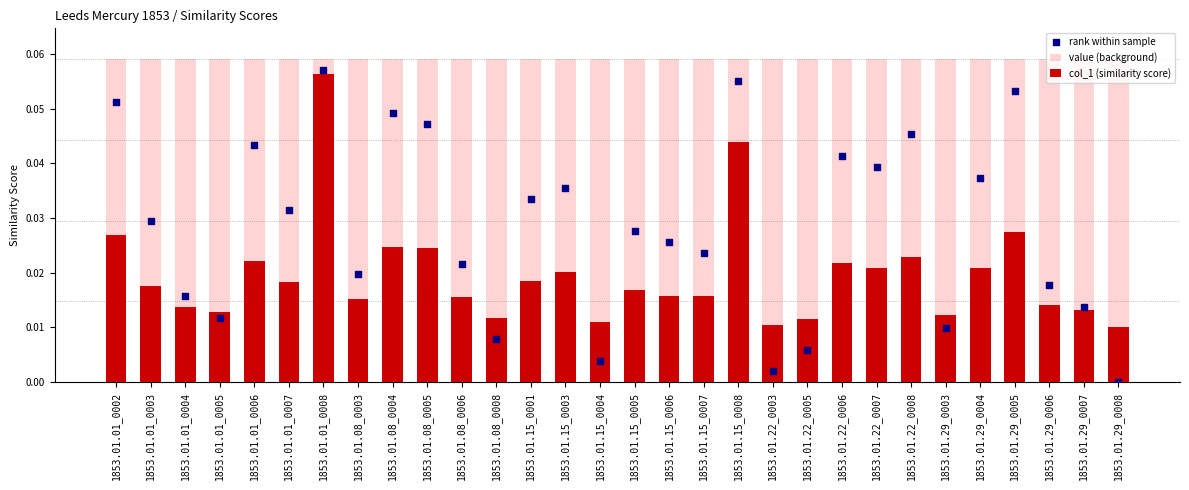

Which series reaches the maximum Y coordinate?

value (background)